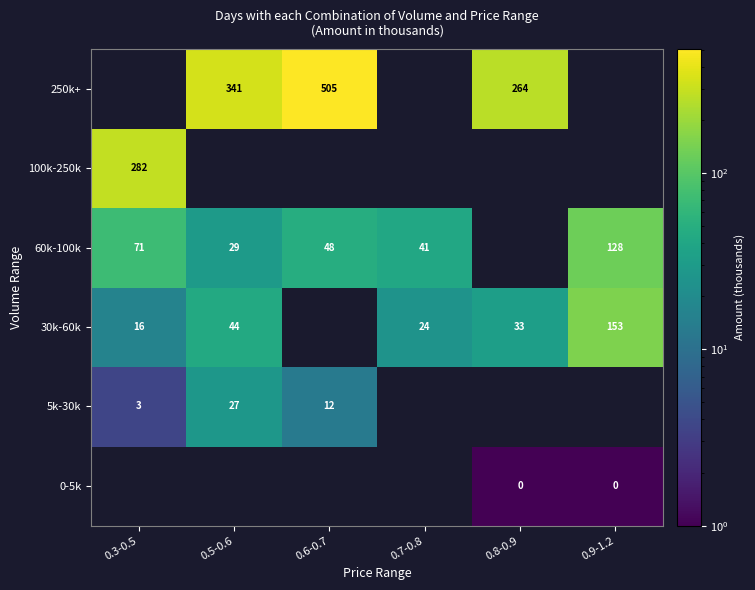

Which has a higher value, 0.3-0.5 or 0.9-1.2?

0.9-1.2